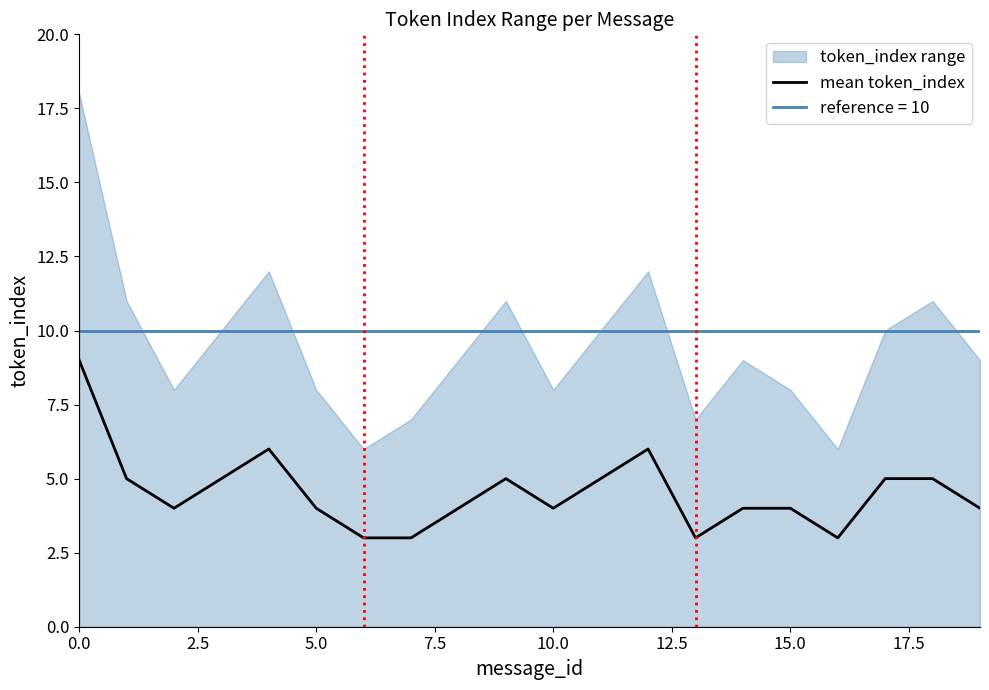

Is it true that mean token_index equals 4 at 0.0?

False